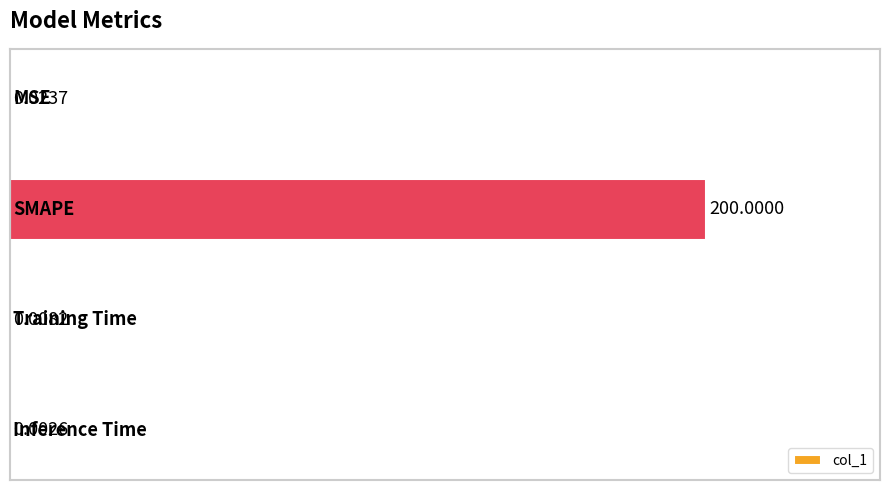

What is the maximum value shown in the chart?

200.0